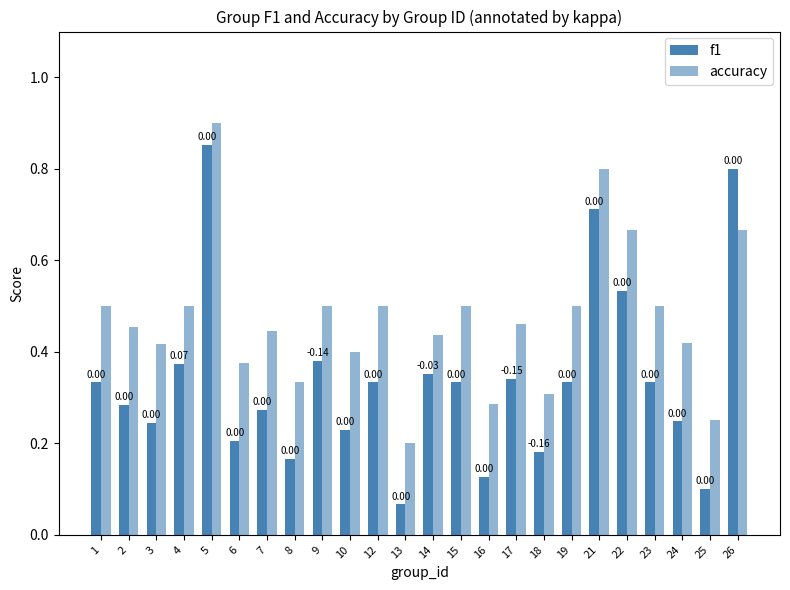

Is it true that accuracy equals 0.3 at 15?

False